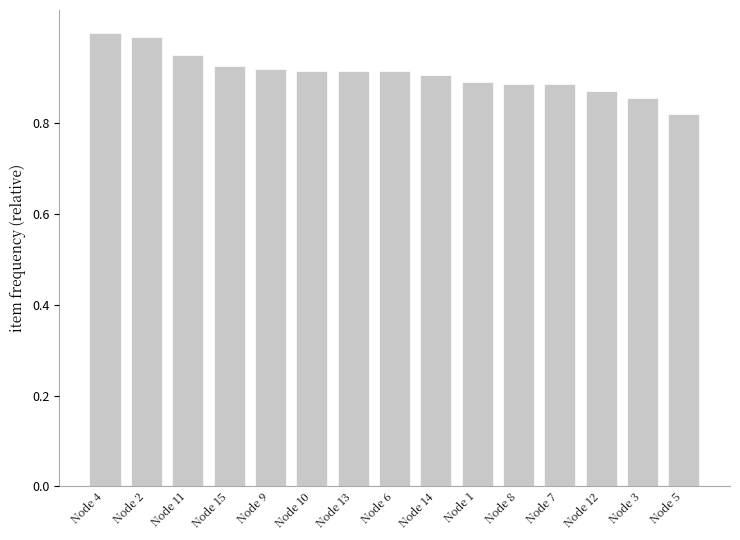

What is the sum of the values at Node 6 and Node 14?

1.8